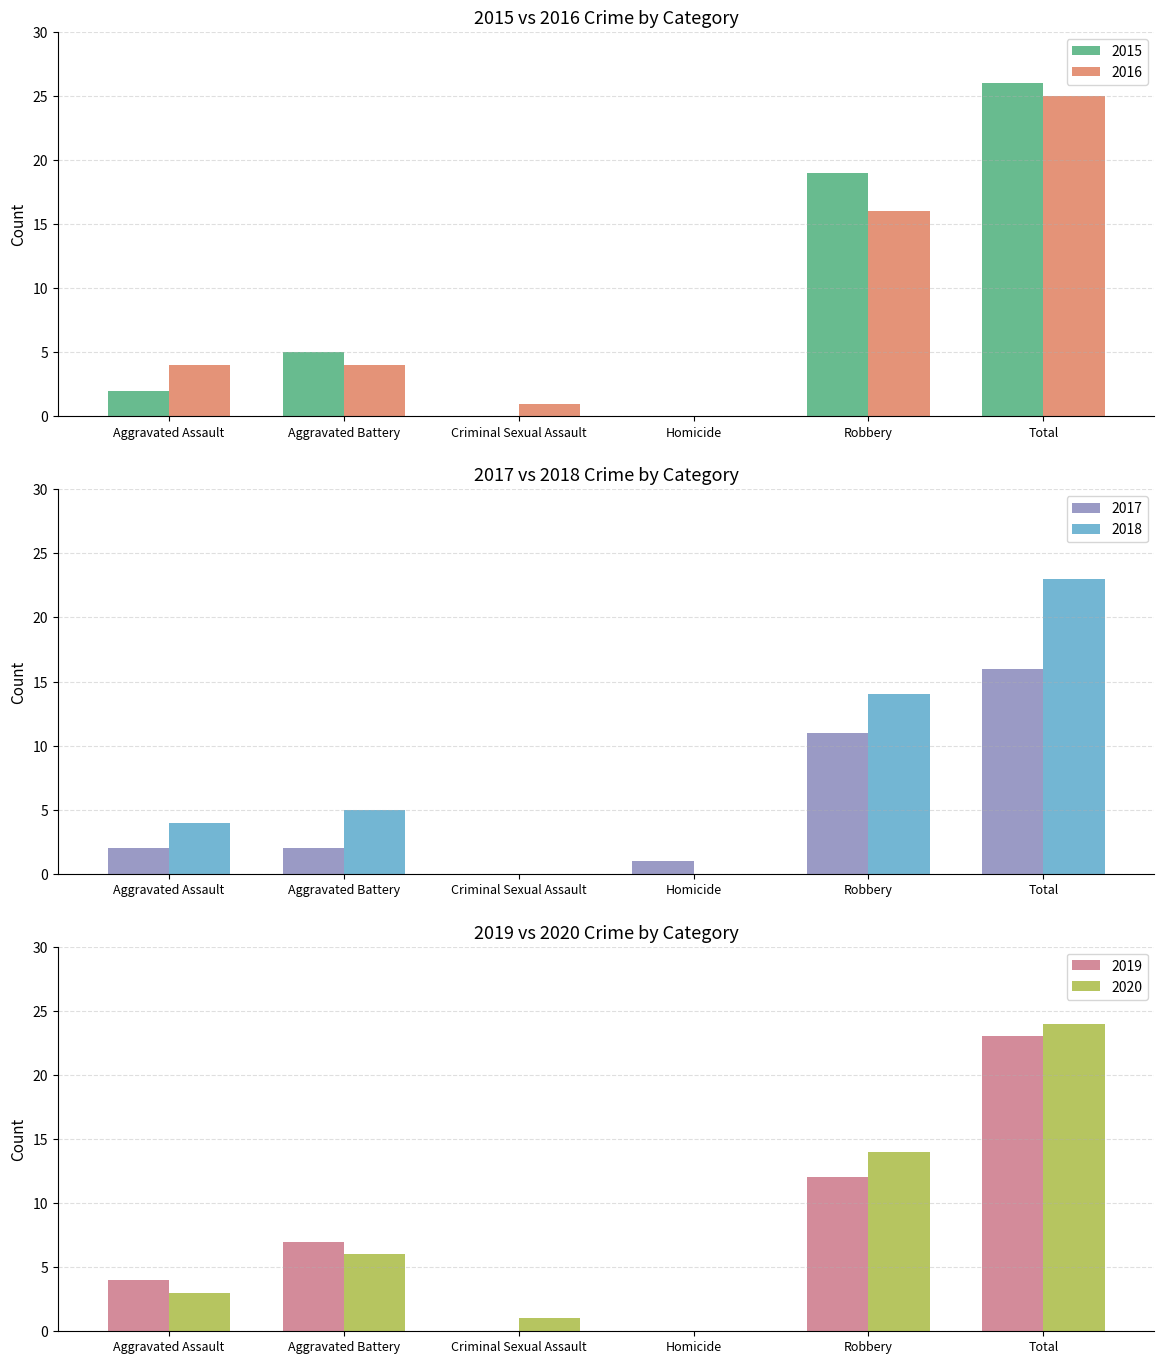

What is the sum of the 2015 values at Criminal Sexual Assault and Total?

26